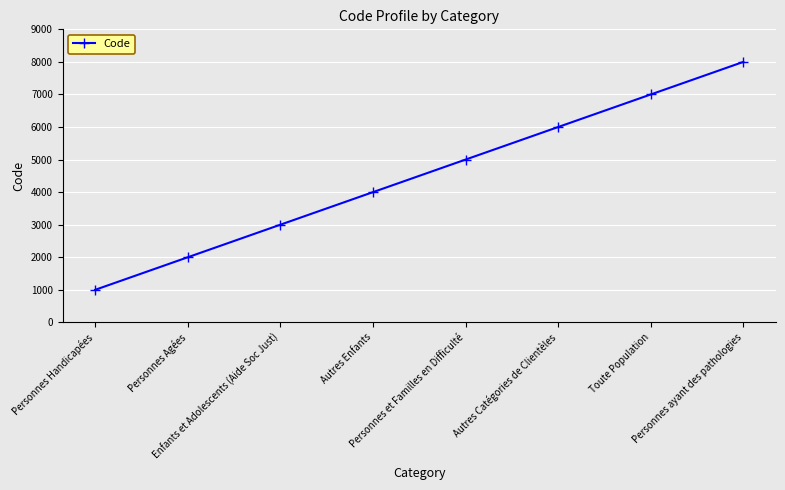

What position from the left is Toute Population?

7